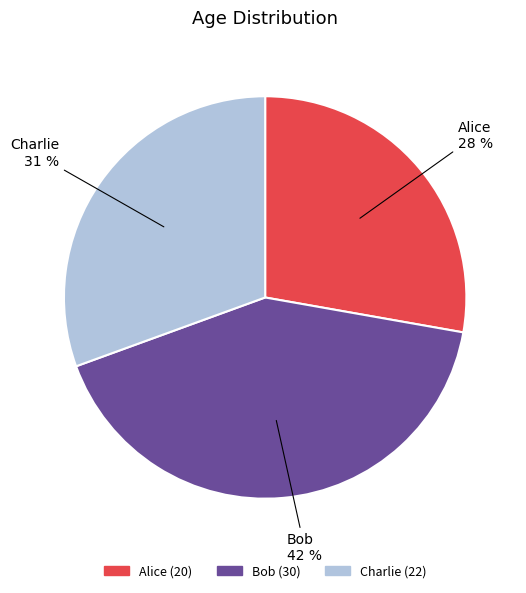

Combined, do Alice and Bob account for over 50%?

Yes